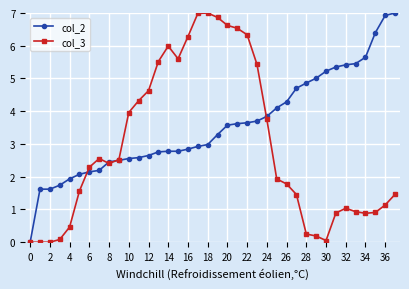

List the series in order of their overall mean, highest first.

col_2, col_3